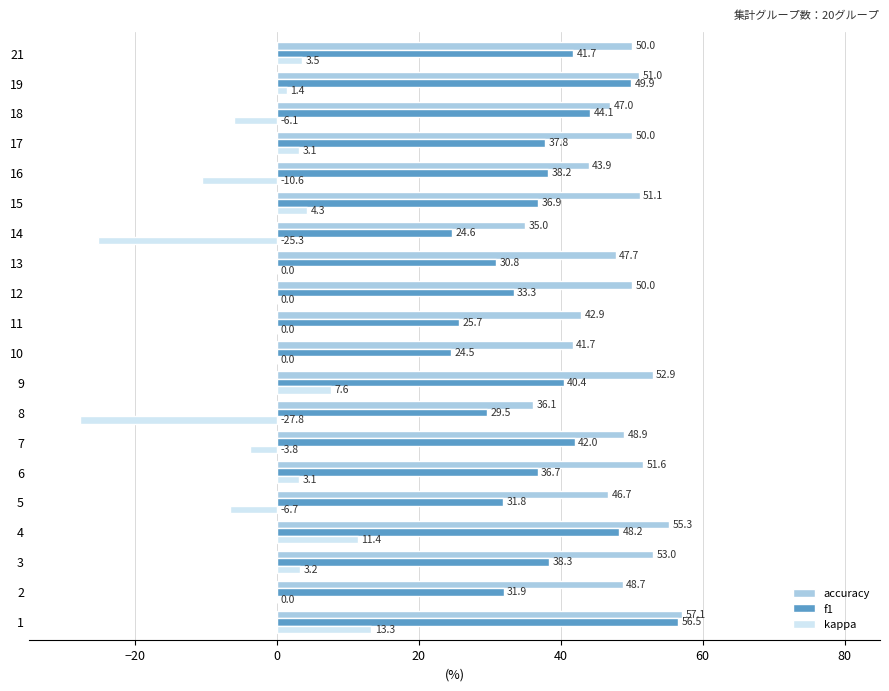

At which label is kappa closest to -7?

5